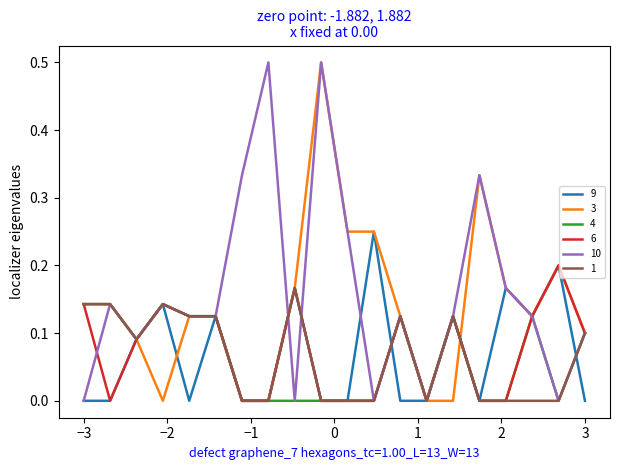

Count the 3 values in the range 0 to 1.

20